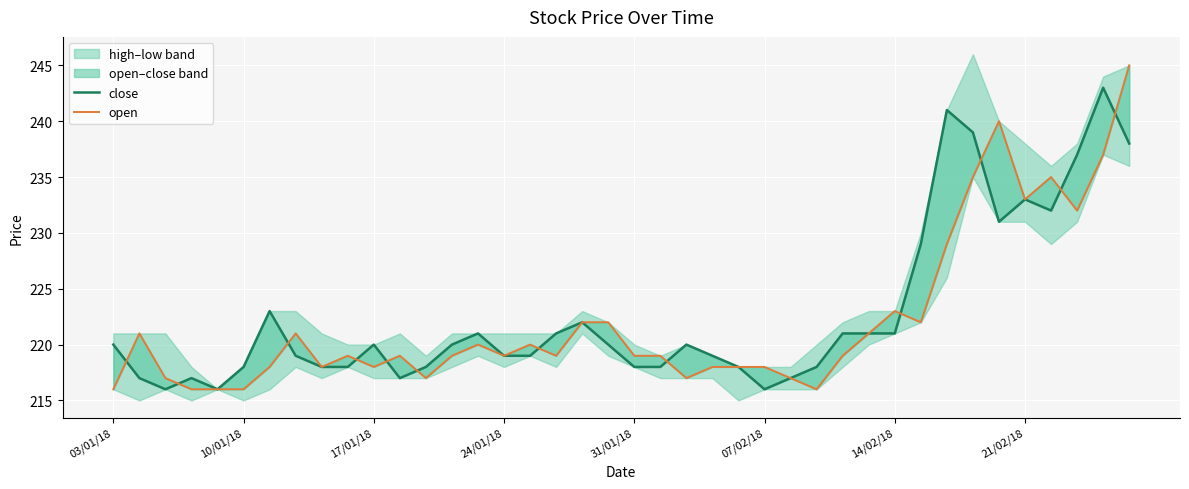

In close, how many points are lower than both neighbors (excluding endpoints)?

6